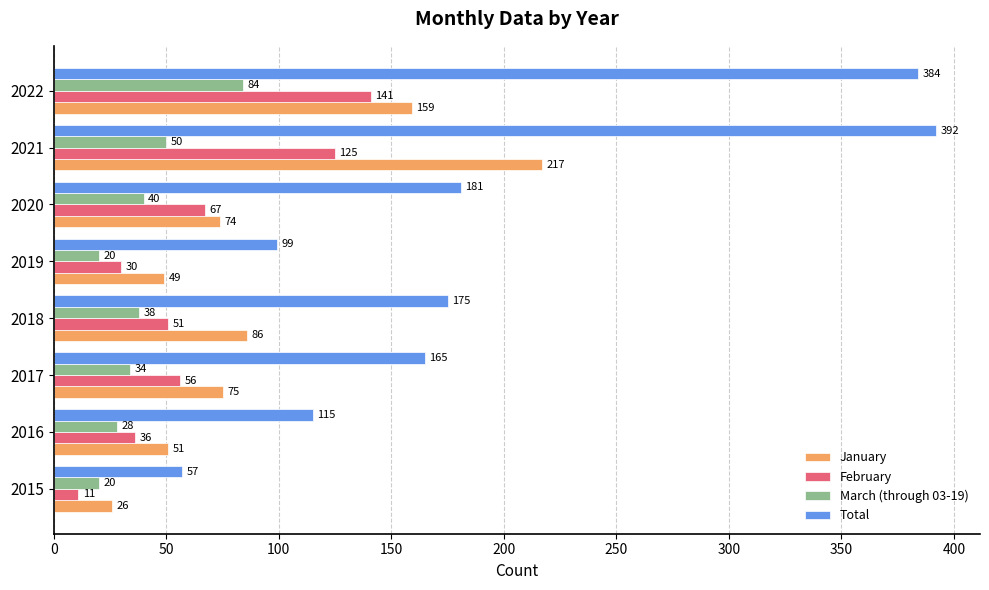

How many distinct data groups are displayed?

4